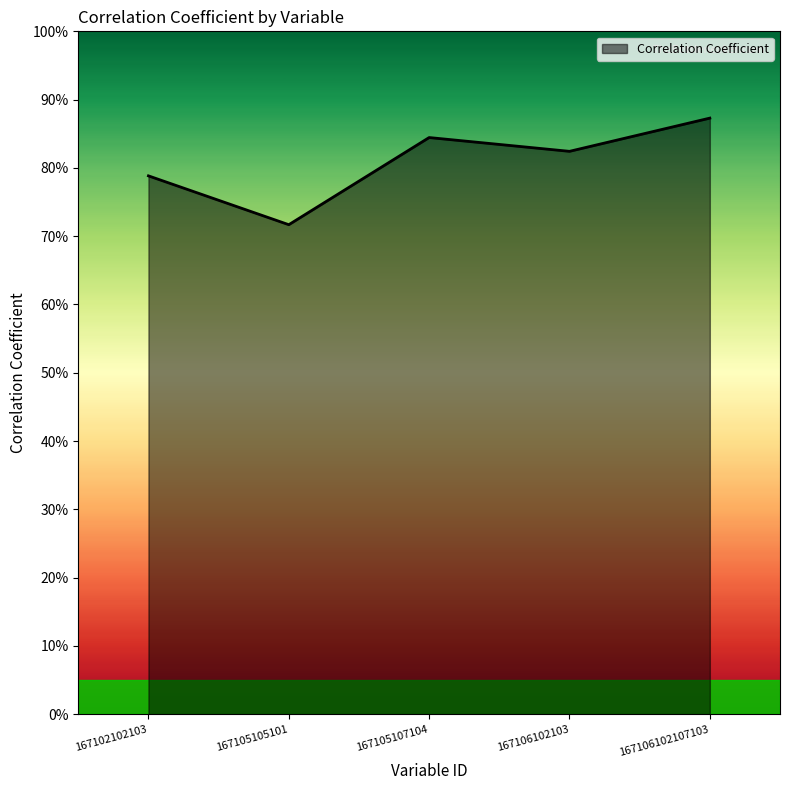

How many values are between 0 and 1?

5